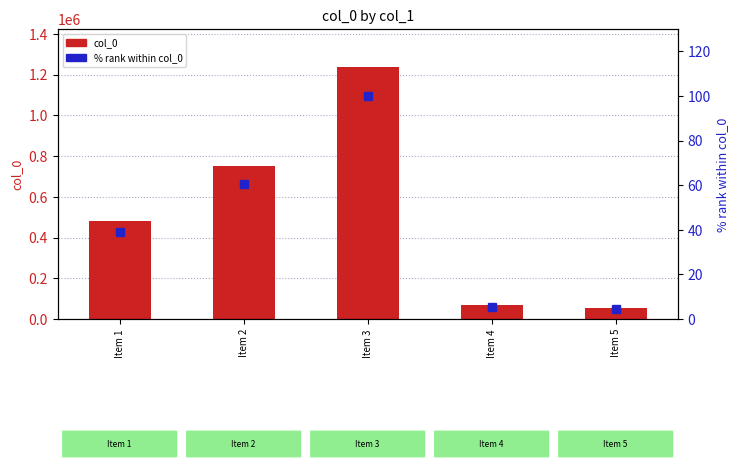

Reading right to left, transcribe all the data shown in this chart.

col_0: 53024.0	69092.0	1237894.0	749787.0	483522.0
% rank within col_0: 4.3	5.6	100.0	60.6	39.1